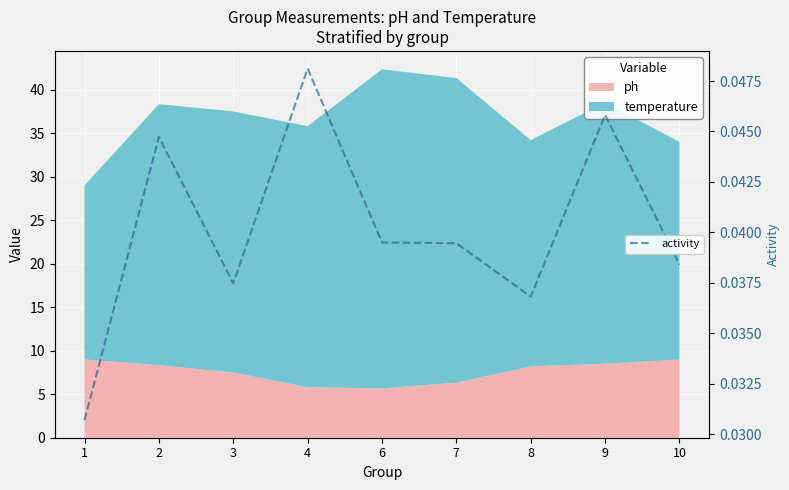

At which category does the data reach its first local peak?

2